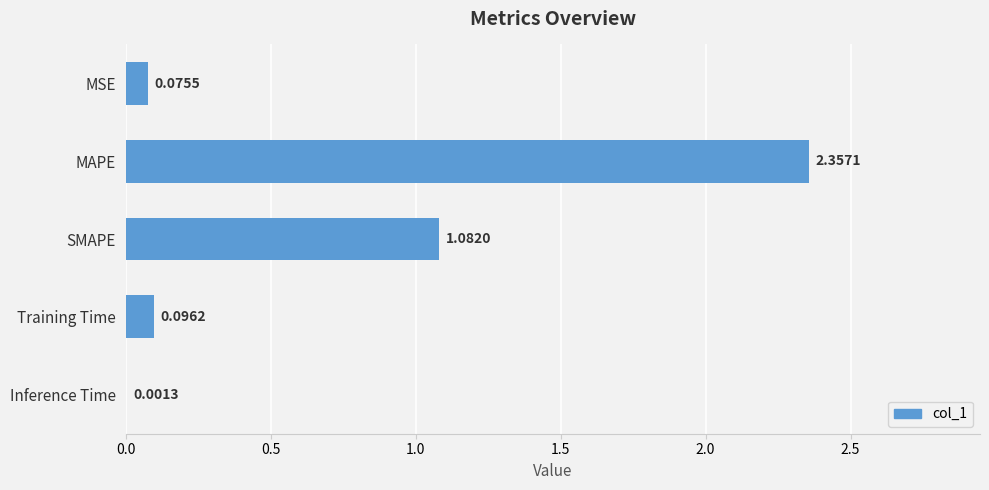

At which category does the chart reach its peak across all series?

MAPE